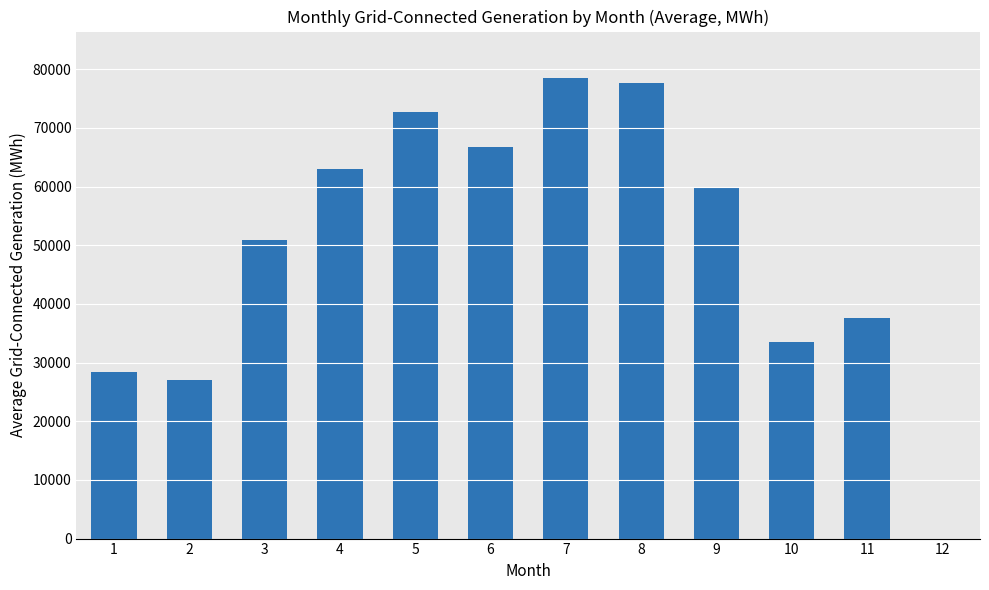

Approximately how many times larger is the value at 1 compared to 3?

0.6